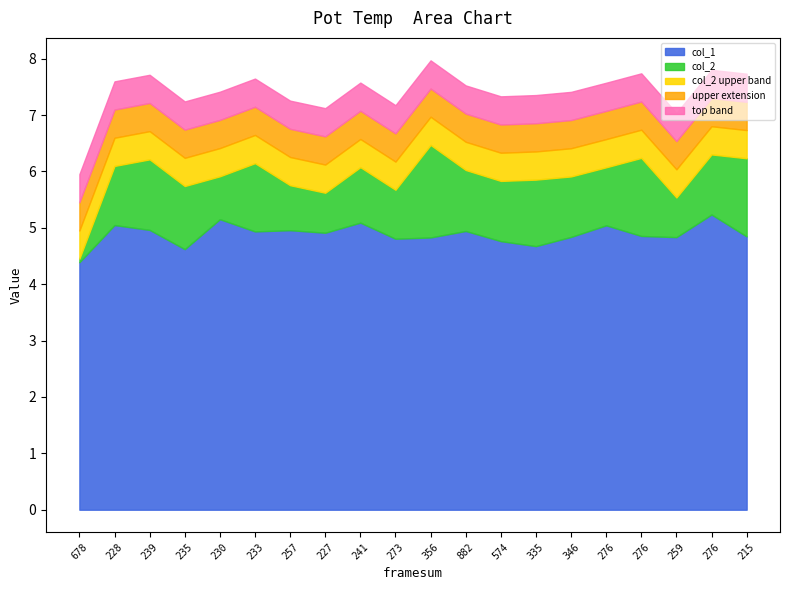

True or false: col_1 has more than 0 points higher than both neighbors.

True